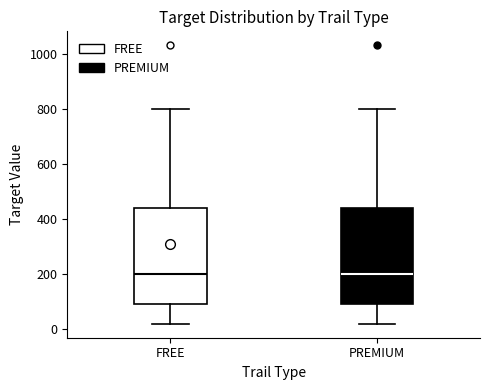

Where does the median line of the box for PREMIUM sit on the y-axis? The values are not printed on the chart, so give them approximately, as read against the axis.

200